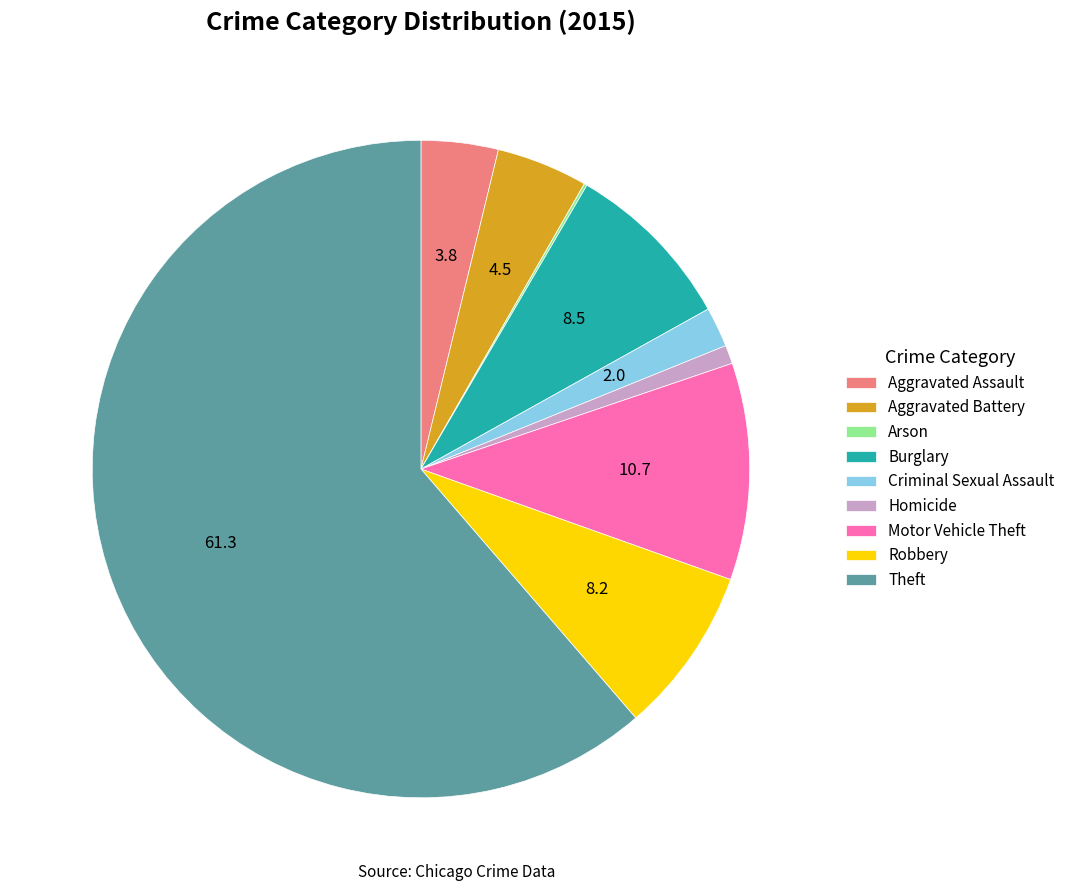

The Criminal Sexual Assault slice represents 2% of the pie. True or false?

True